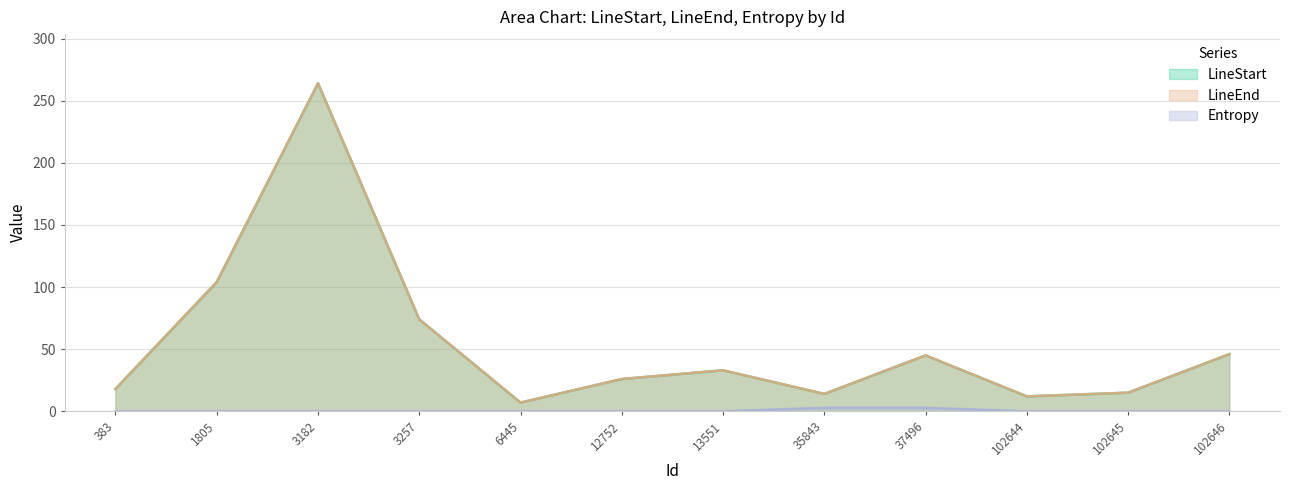

What is the approximate value of LineEnd at 35843?

14.0